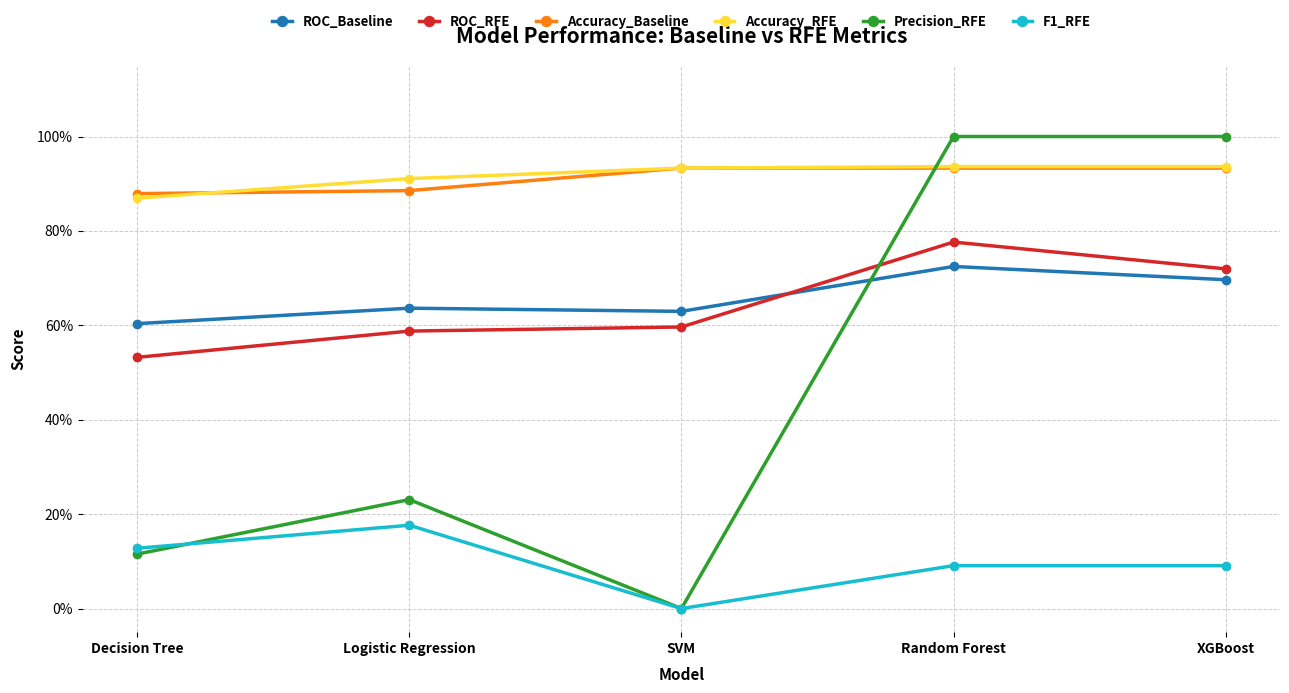

What are all the series names shown in the legend?

ROC_Baseline, ROC_RFE, Accuracy_Baseline, Accuracy_RFE, Precision_RFE, F1_RFE